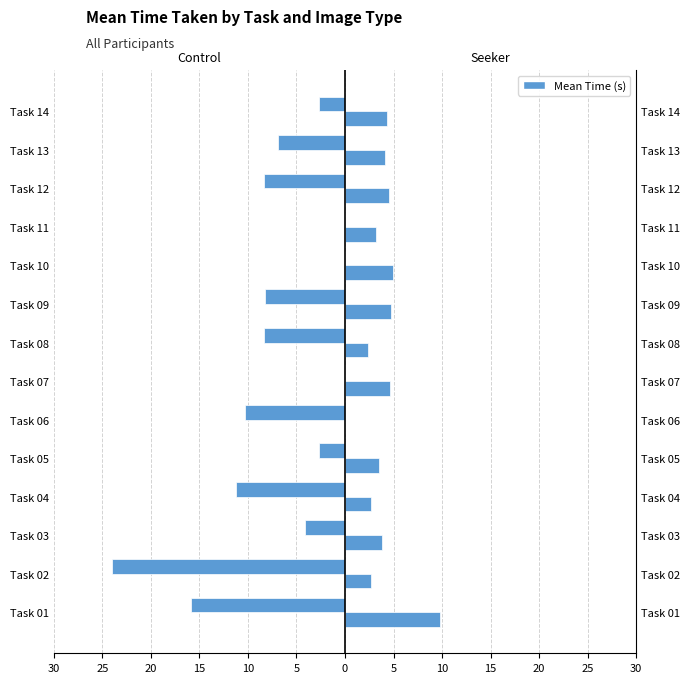

What is the average value of the seeker series?

4.0